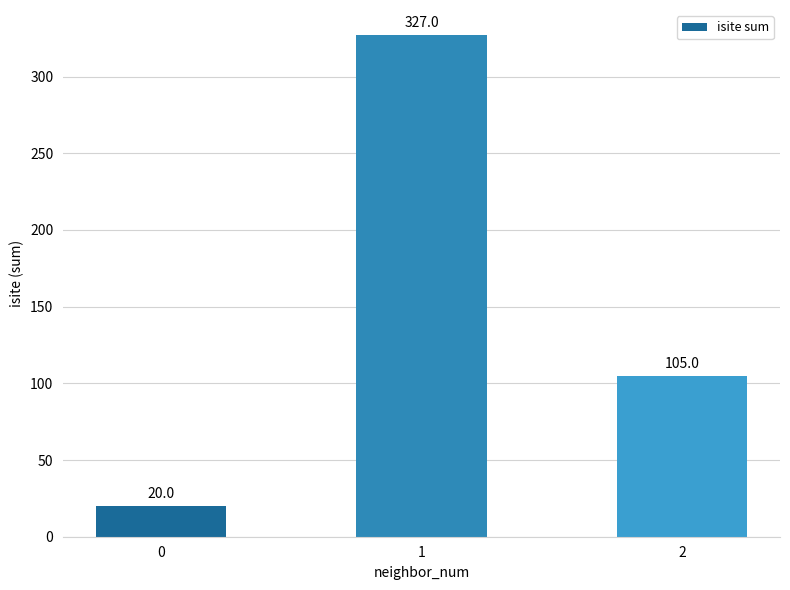

Rank the categories by value from lowest to highest.

0, 2, 1